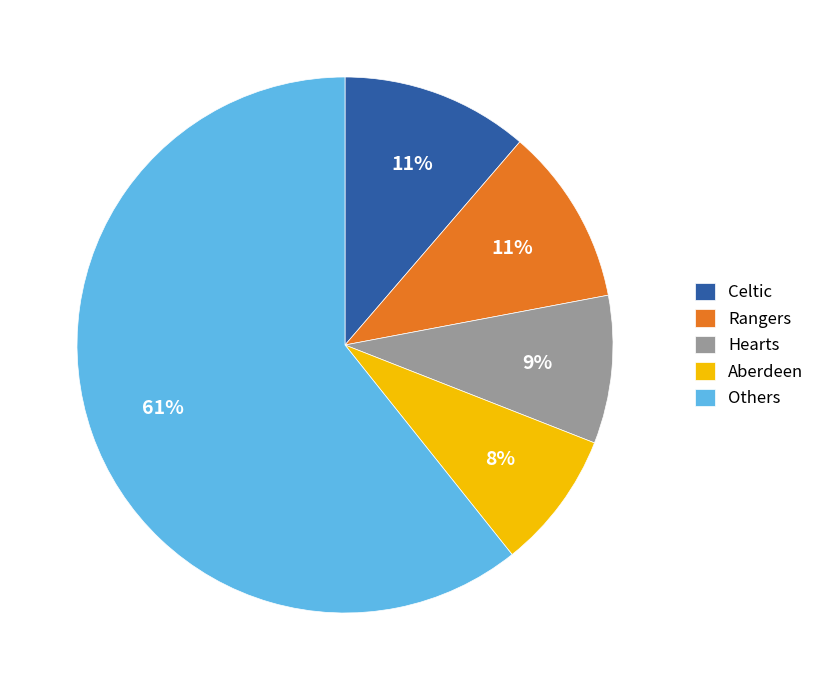

To the nearest percent, what is the average slice percentage?

20%